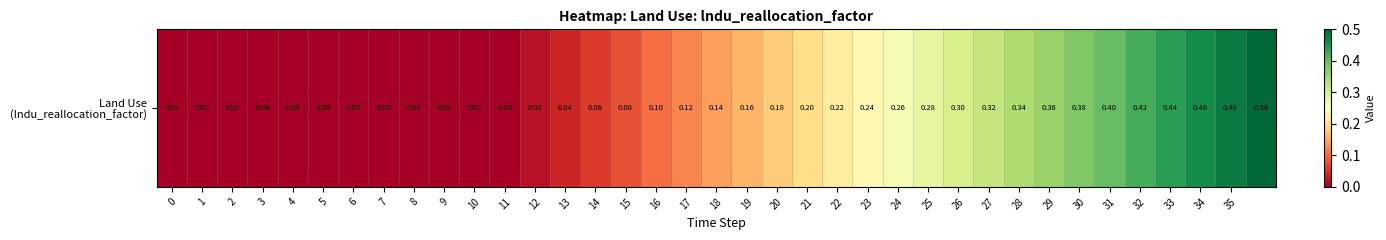

The value at 33 is 0.4. True or false?

True